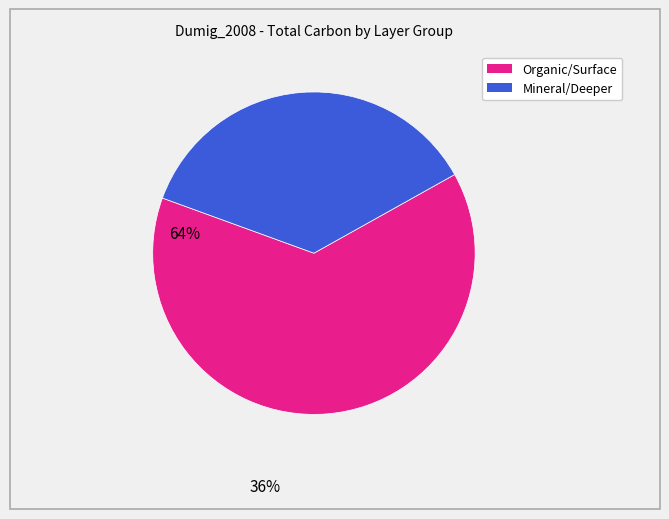

Is there a majority slice in this chart?

Yes